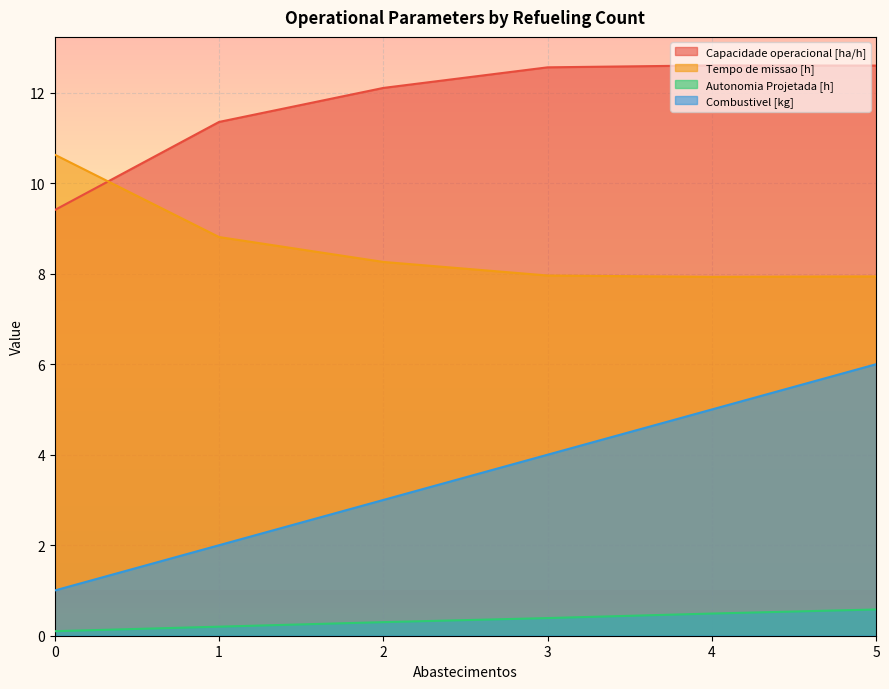

What is the sum of all Autonomia Projetada [h] values?

2.1